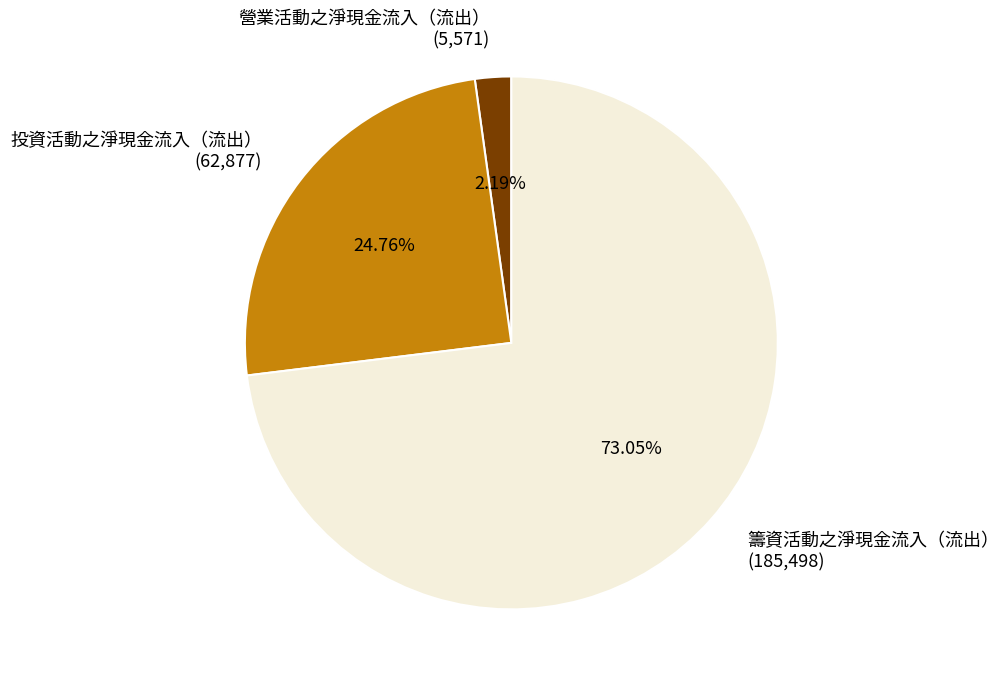

Which slice is the largest?

籌資活動之淨現金流入（流出）